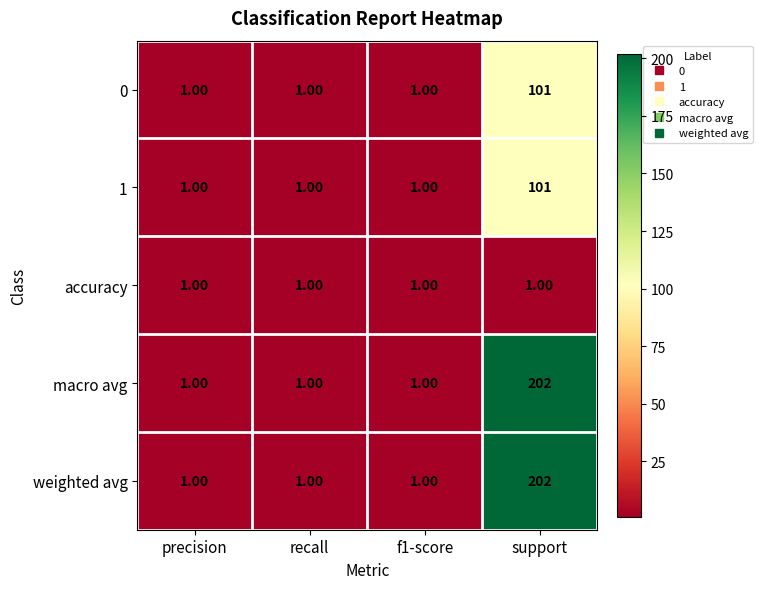

Count the number of data series in this chart.

5